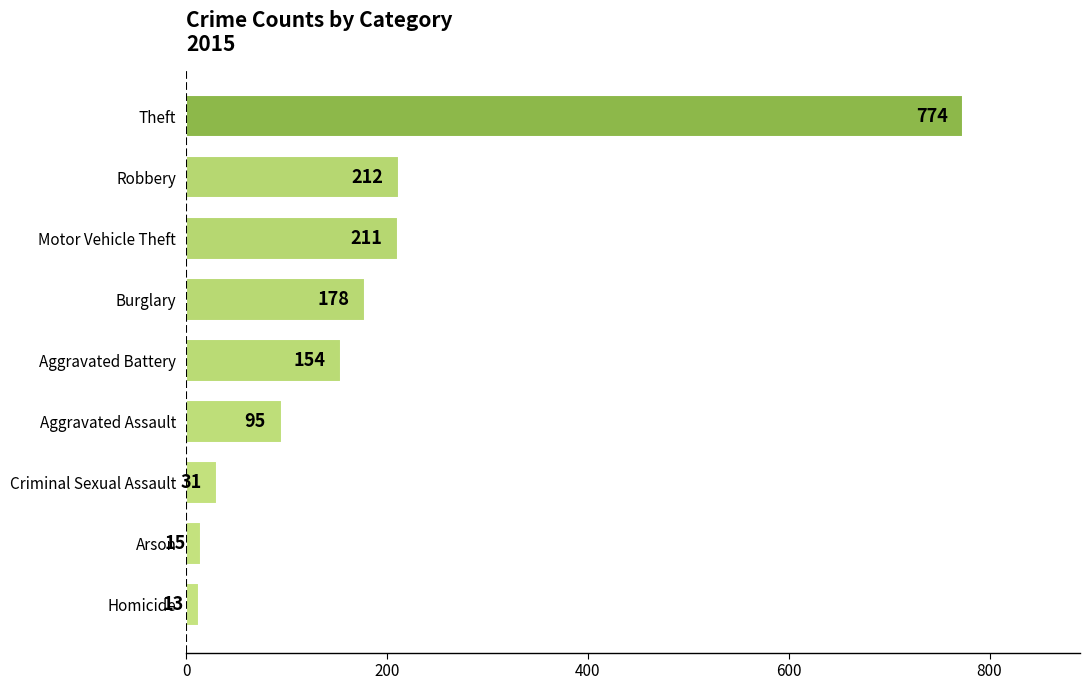

How many bars are there in total?

9